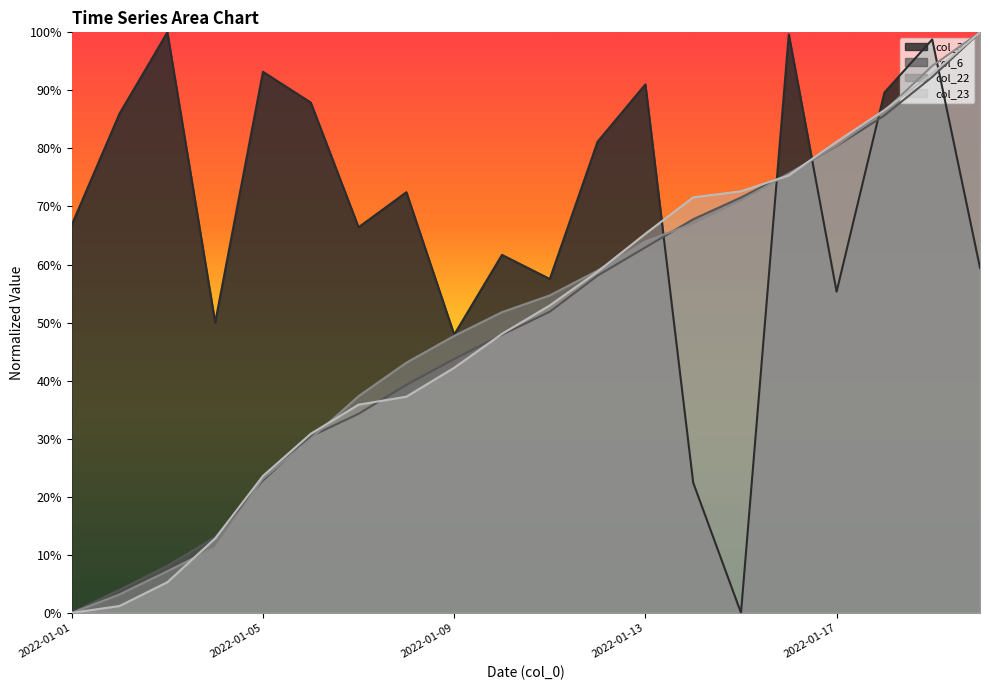

Between 2022-01-02 and 2022-01-03, which series saw the biggest shift?

col_3